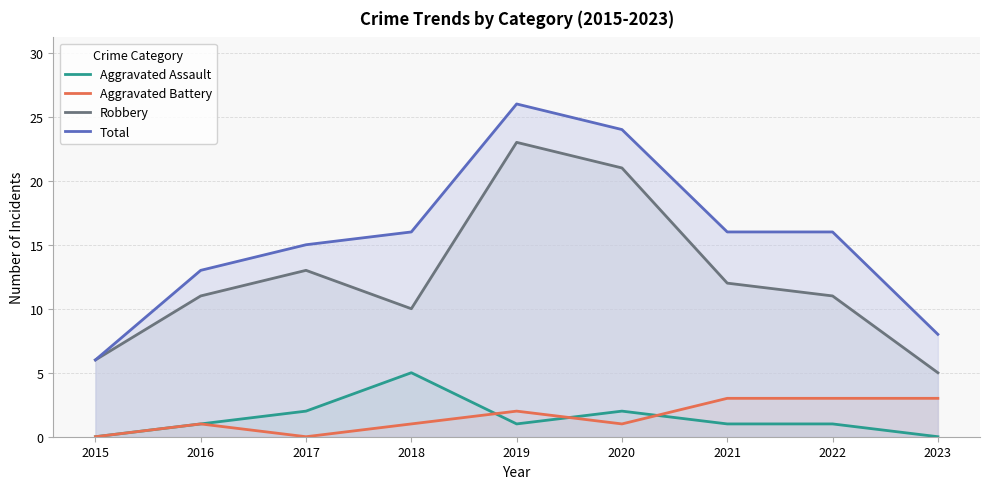

Rank the categories by Robbery value from lowest to highest.

2023, 2015, 2018, 2016, 2022, 2021, 2017, 2020, 2019